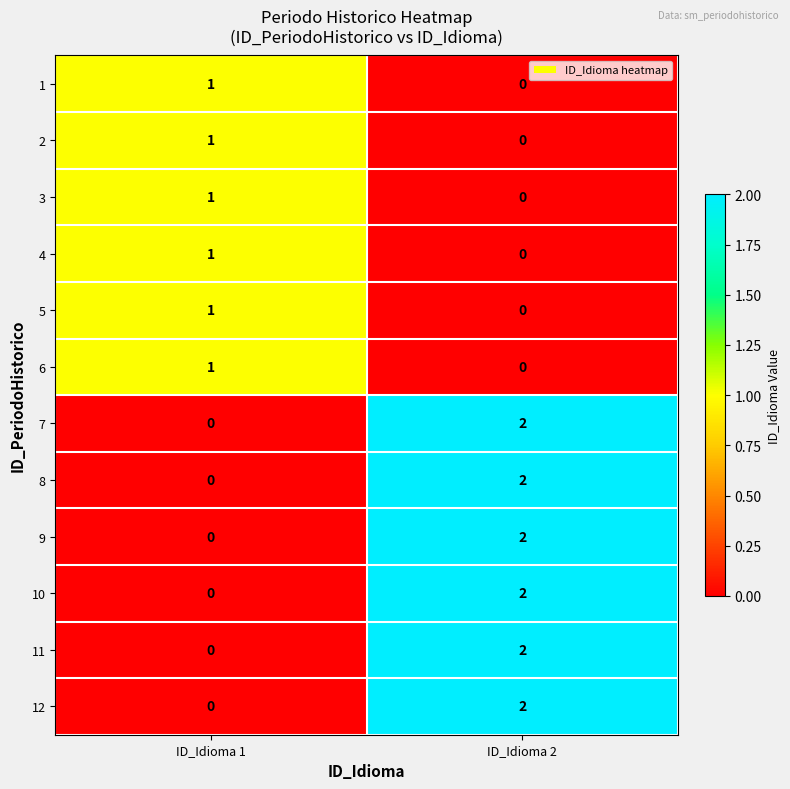

Is it true that 10 equals 1 at ID_Idioma 2?

False